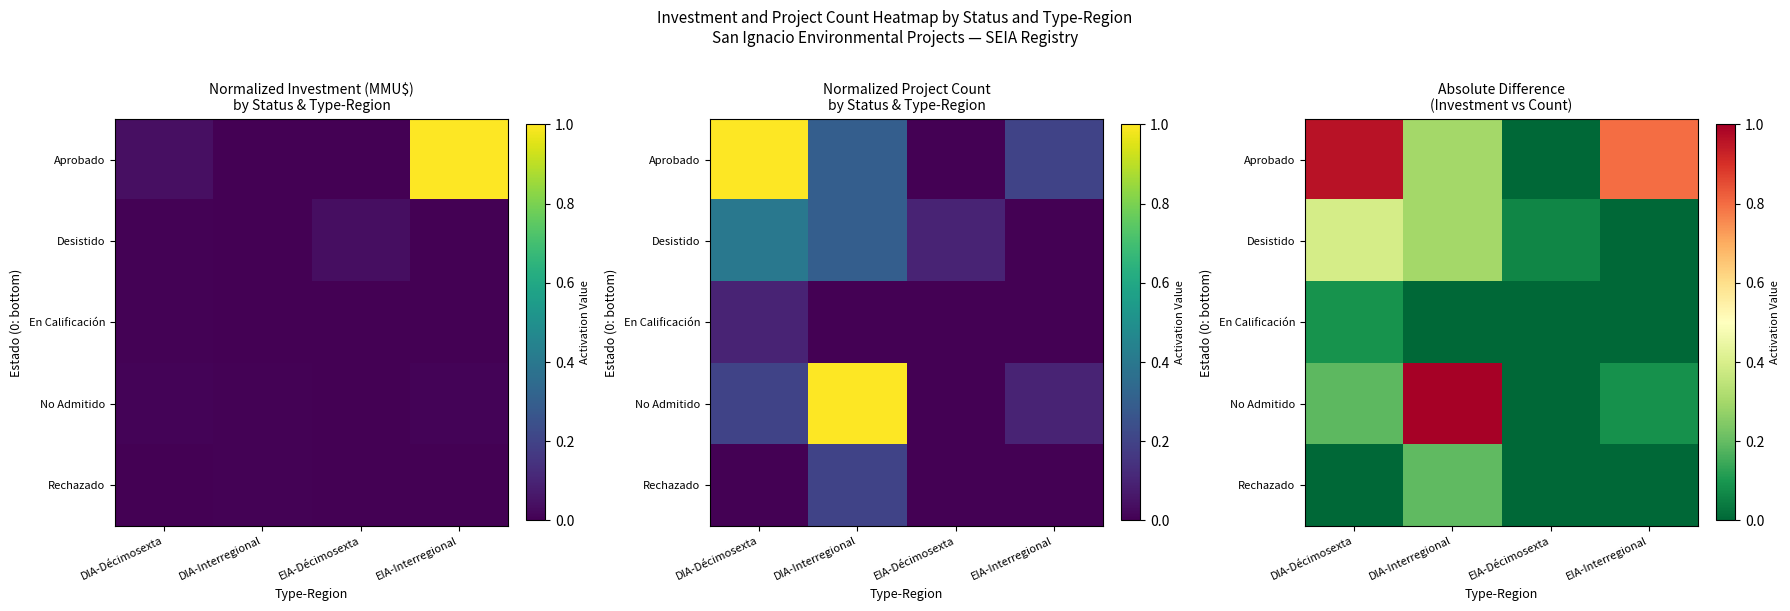

The En Calificación series shows 0.2 at DIA-Décimosexta. True or false?

False